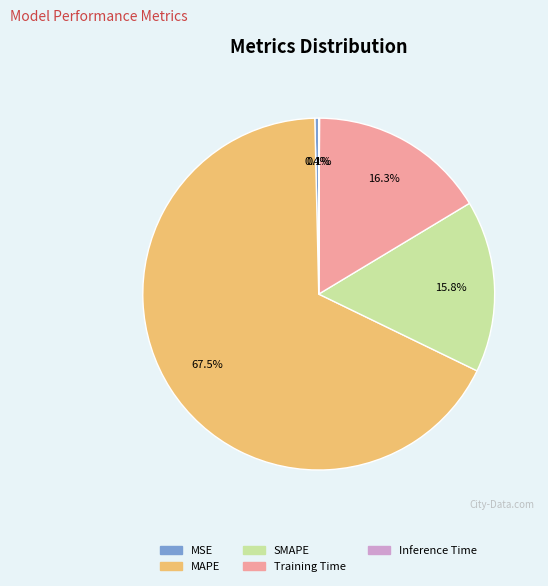

Which slice represents more than half of the pie?

MAPE